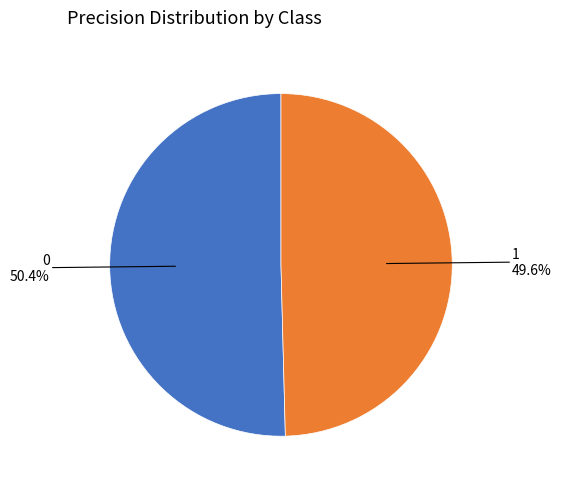

Is there a majority slice in this chart?

Yes